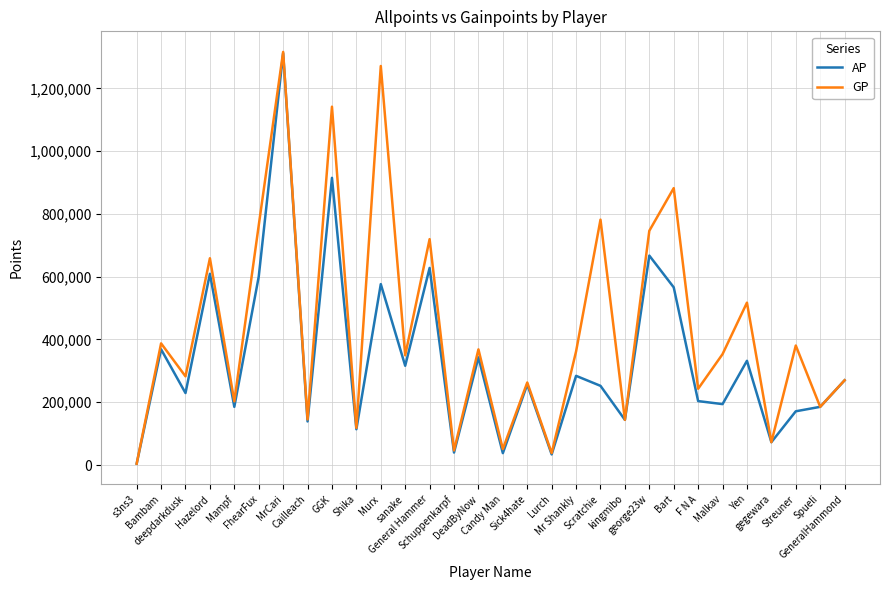

What is the difference between the maximum and minimum values in the GP series?

1311778